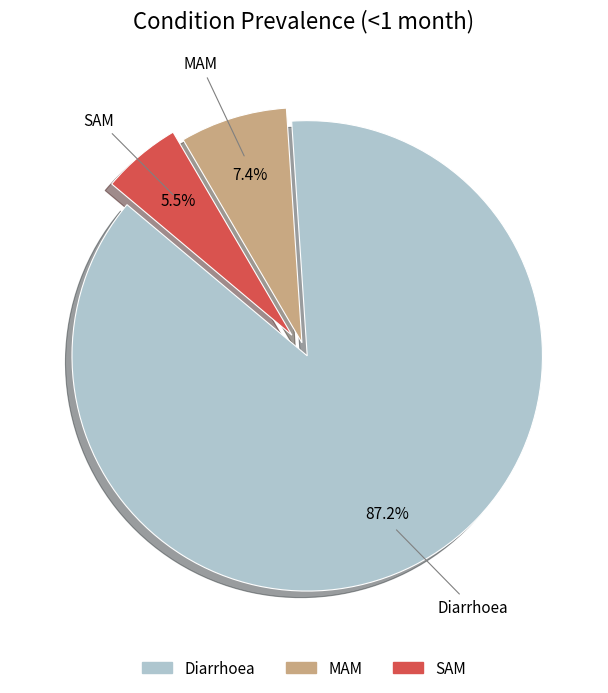

True or false: MAM accounts for 1% of the total.

False